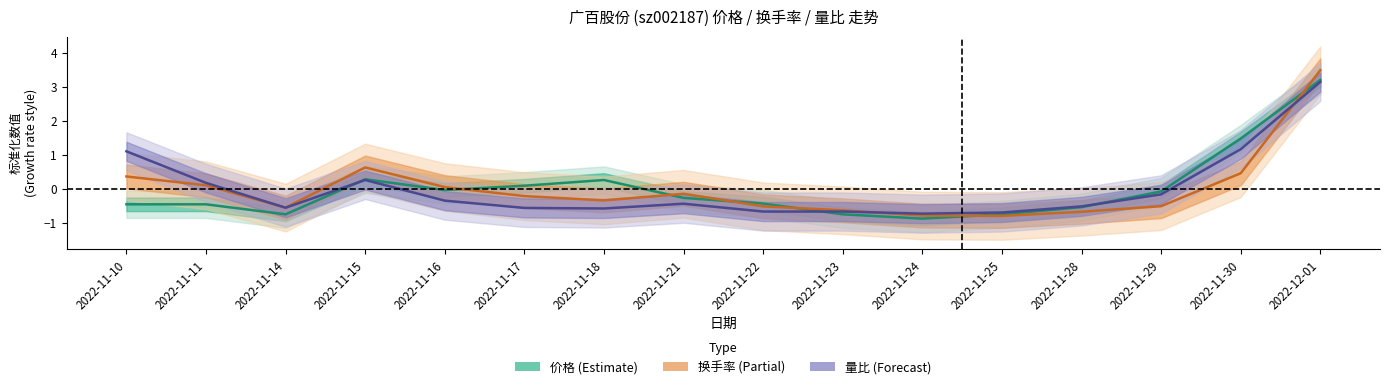

In 价格 (Estimate), how many points are higher than both neighbors (excluding endpoints)?

2